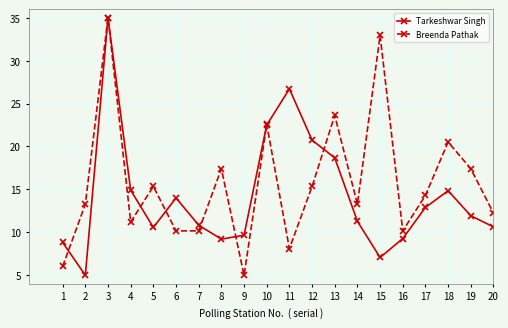

At 2, list the series in order from smallest to largest.

Tarkeshwar Singh, Breenda Pathak